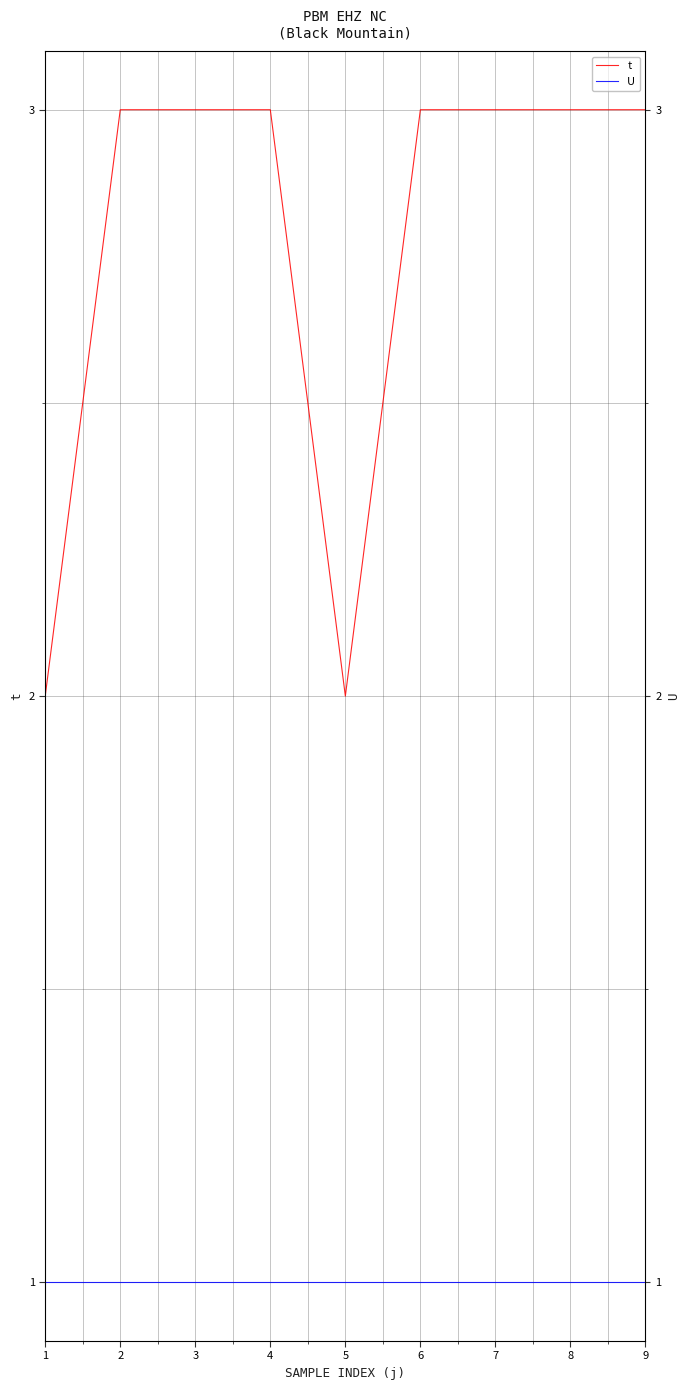

What is the smallest value displayed?

1